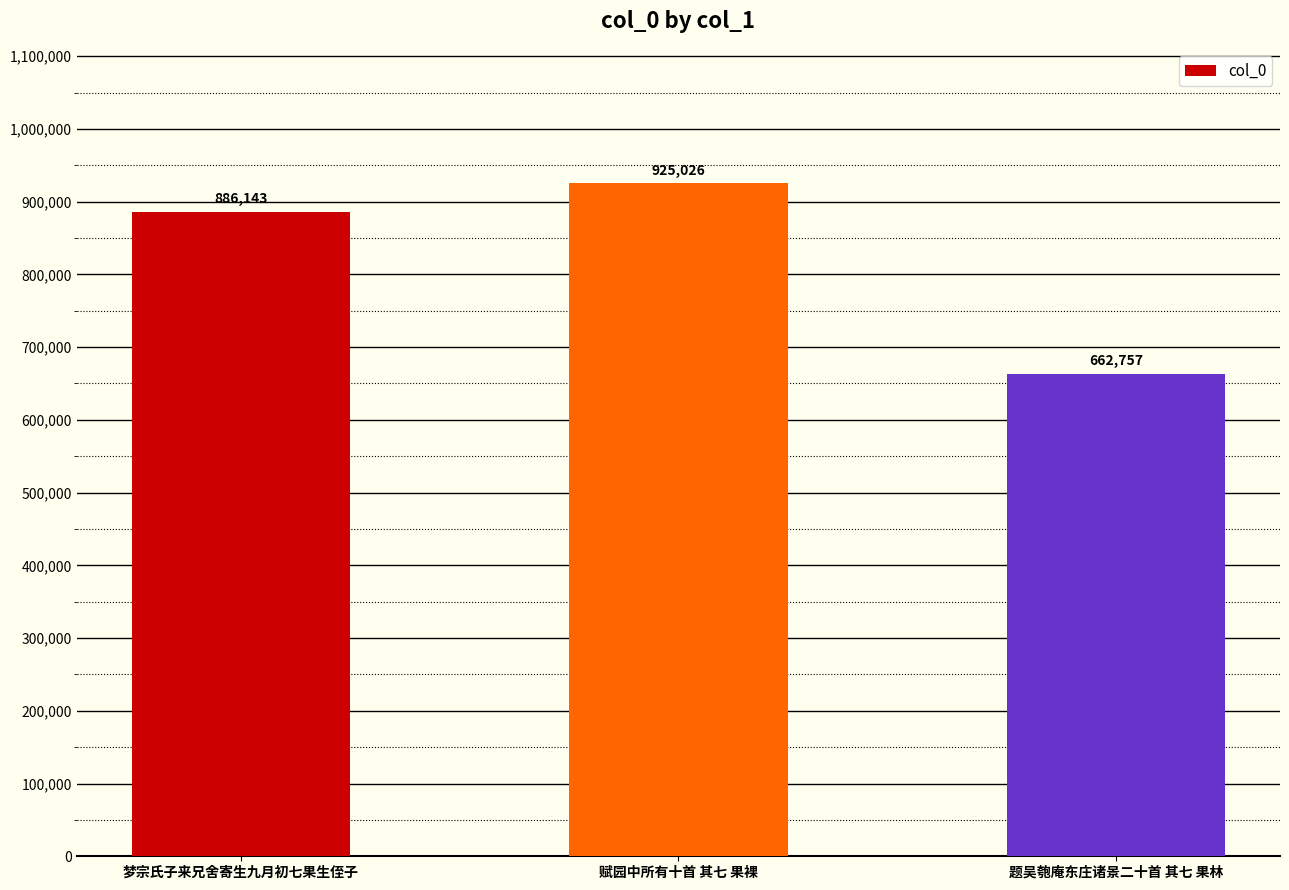

True or false: the data shows 1434917 at 赋园中所有十首 其七 果裸.

False